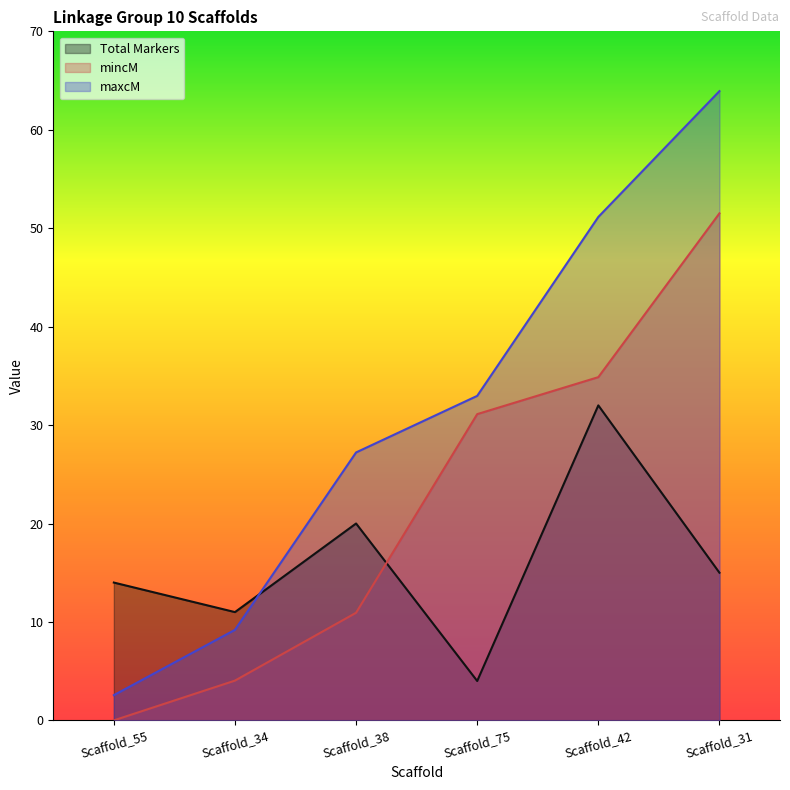

True or false: Total Markers has a value of 5.6 at Scaffold_75.

False